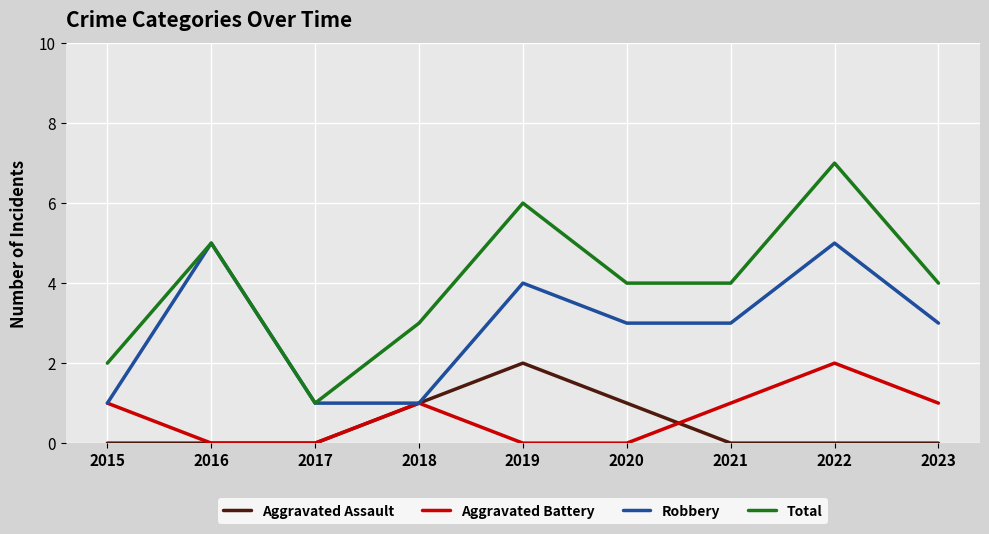

Is this an area chart (filled region under the line)?

No